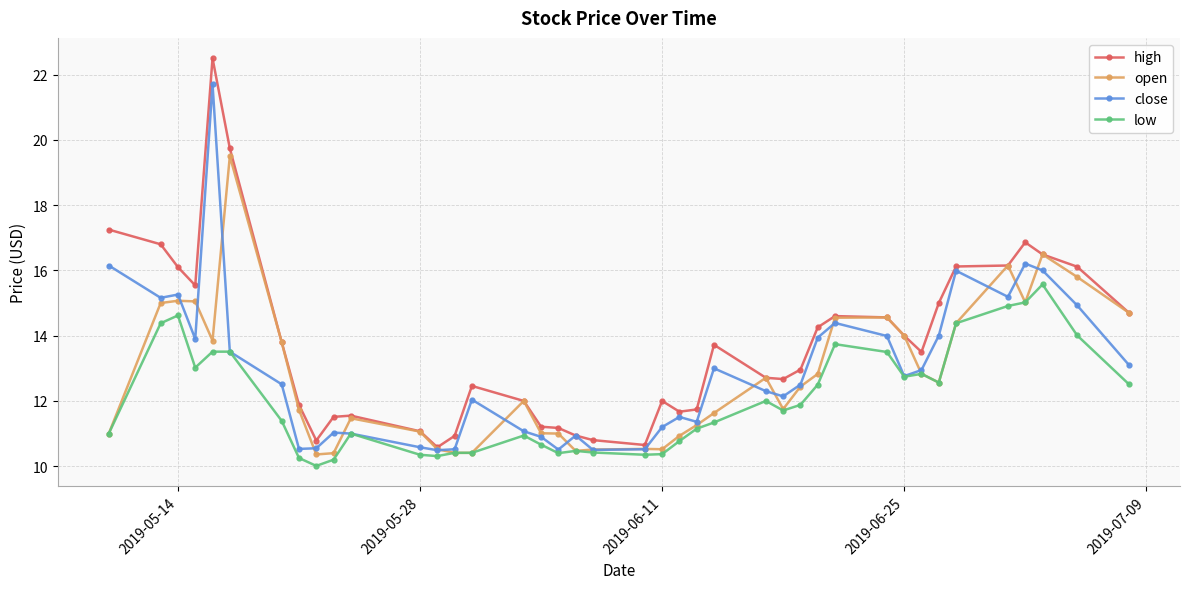

What is the value of the close point at the 30th from the left?

14.4